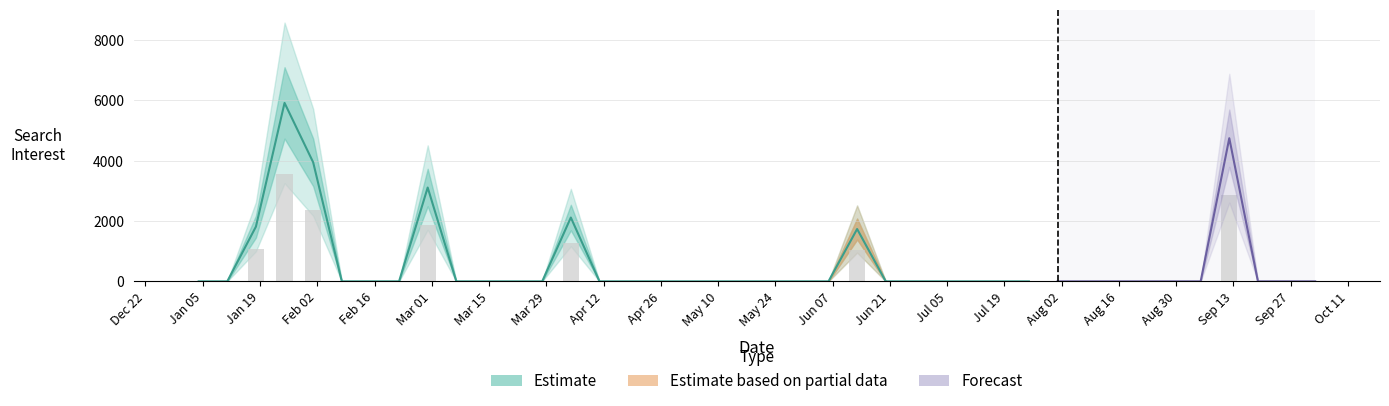

What is the change in value from 2004-06-13 to 2004-08-22?

-1041.6